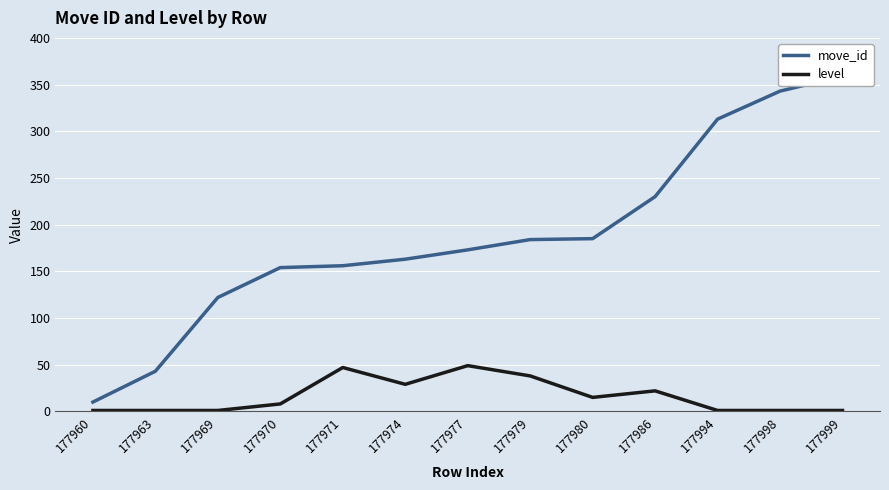

How many series are shown in this chart?

2